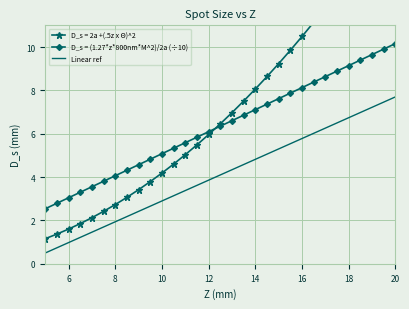

Is the value of Linear ref at 16 greater than the value of D_s = (1.27*z*800nm*M^2)/2a (÷10) at 18?

No